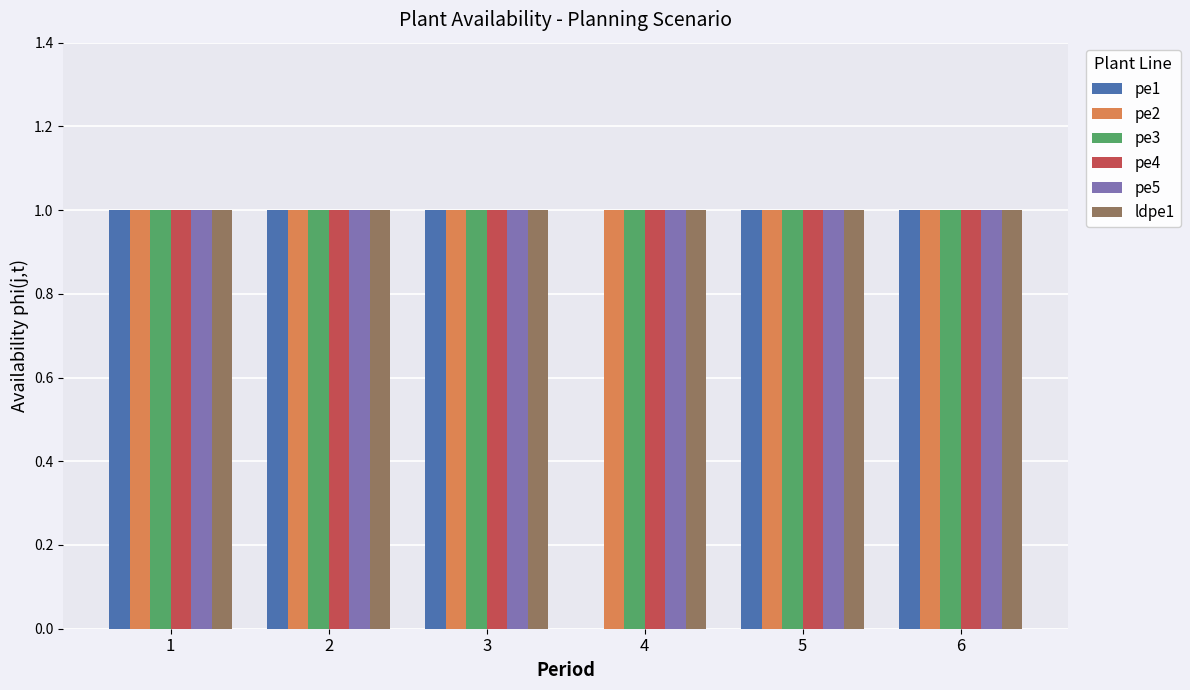

Is it true that pe4 equals 1 at 1?

True